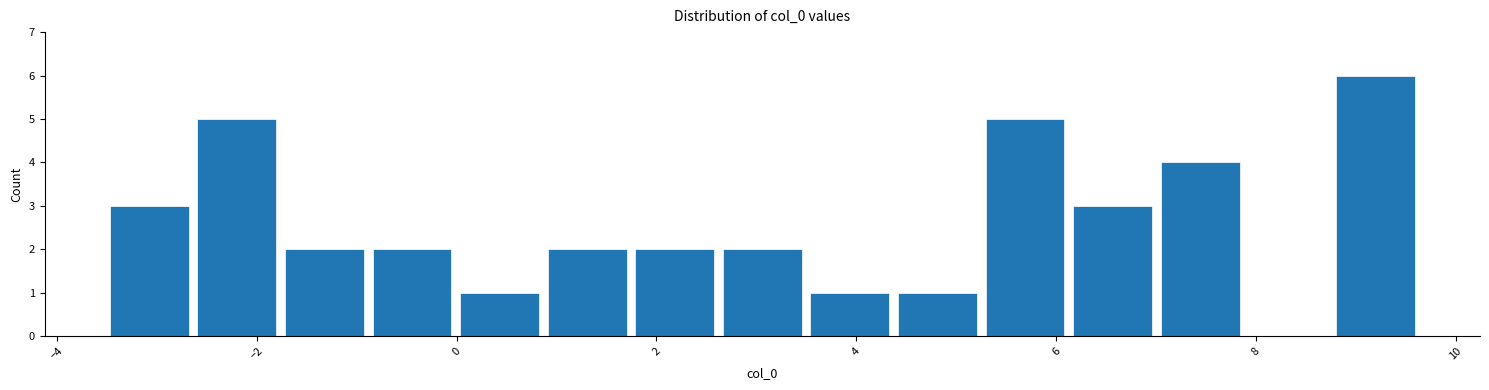

Reading left to right, transcribe this chart: for each bar, give the range it covers on the x-axis and its height. Neither the bar edges nor the heights are printed on the chart, so give them approximately, as read against the axes.

-3.6 to -2.6: 3
-2.6 to -1.8: 5
-1.8 to -0.8: 2
-0.8 to 0.0: 2
0.0 to 0.8: 1
0.8 to 1.8: 2
1.8 to 2.6: 2
2.6 to 3.4: 2
3.4 to 4.4: 1
4.4 to 5.2: 1
5.2 to 6.2: 5
6.2 to 7.0: 3
7.0 to 7.8: 4
7.8 to 8.8: 0
8.8 to 9.6: 6